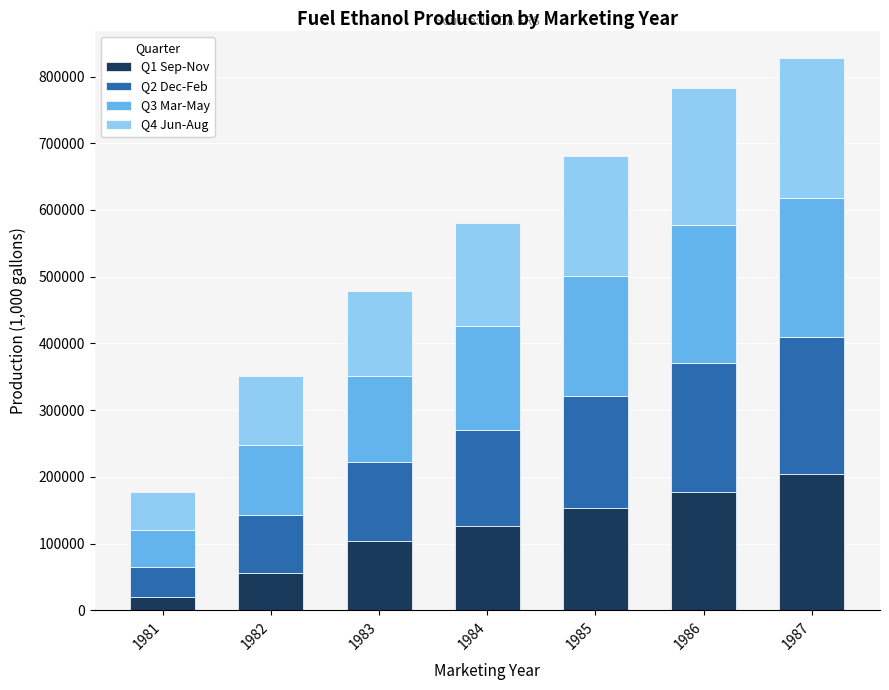

How many values in the Q1 Sep-Nov series exceed 126881?

4